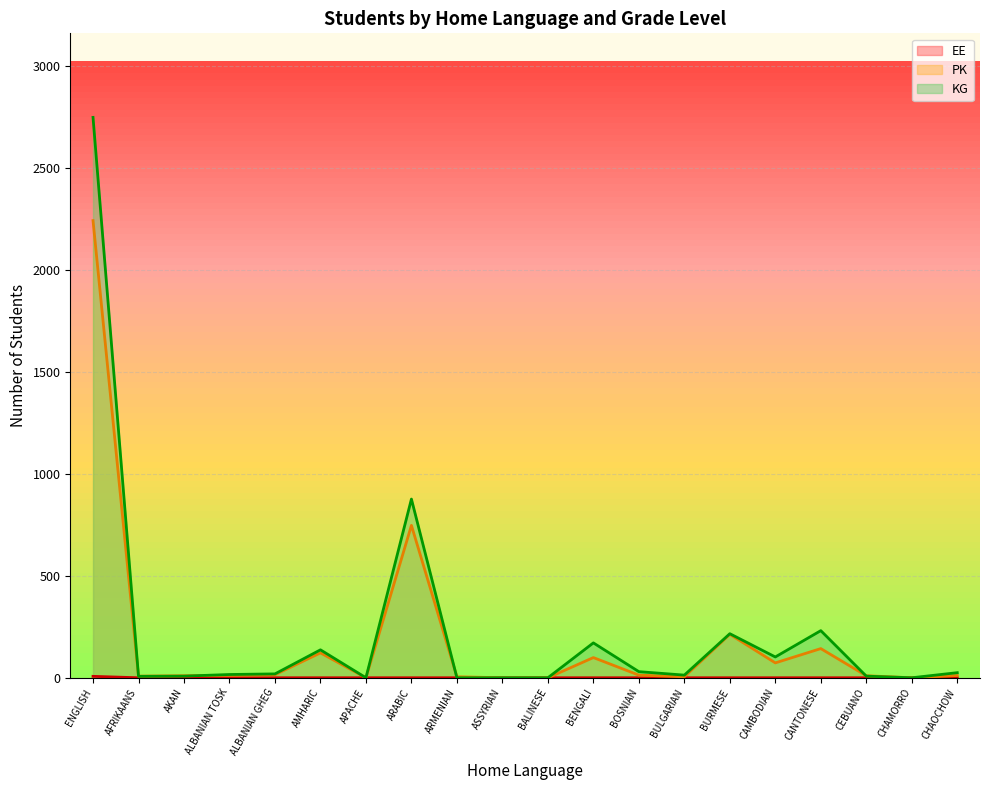

True or false: PK has a value of 1002 at CHAMORRO.

False